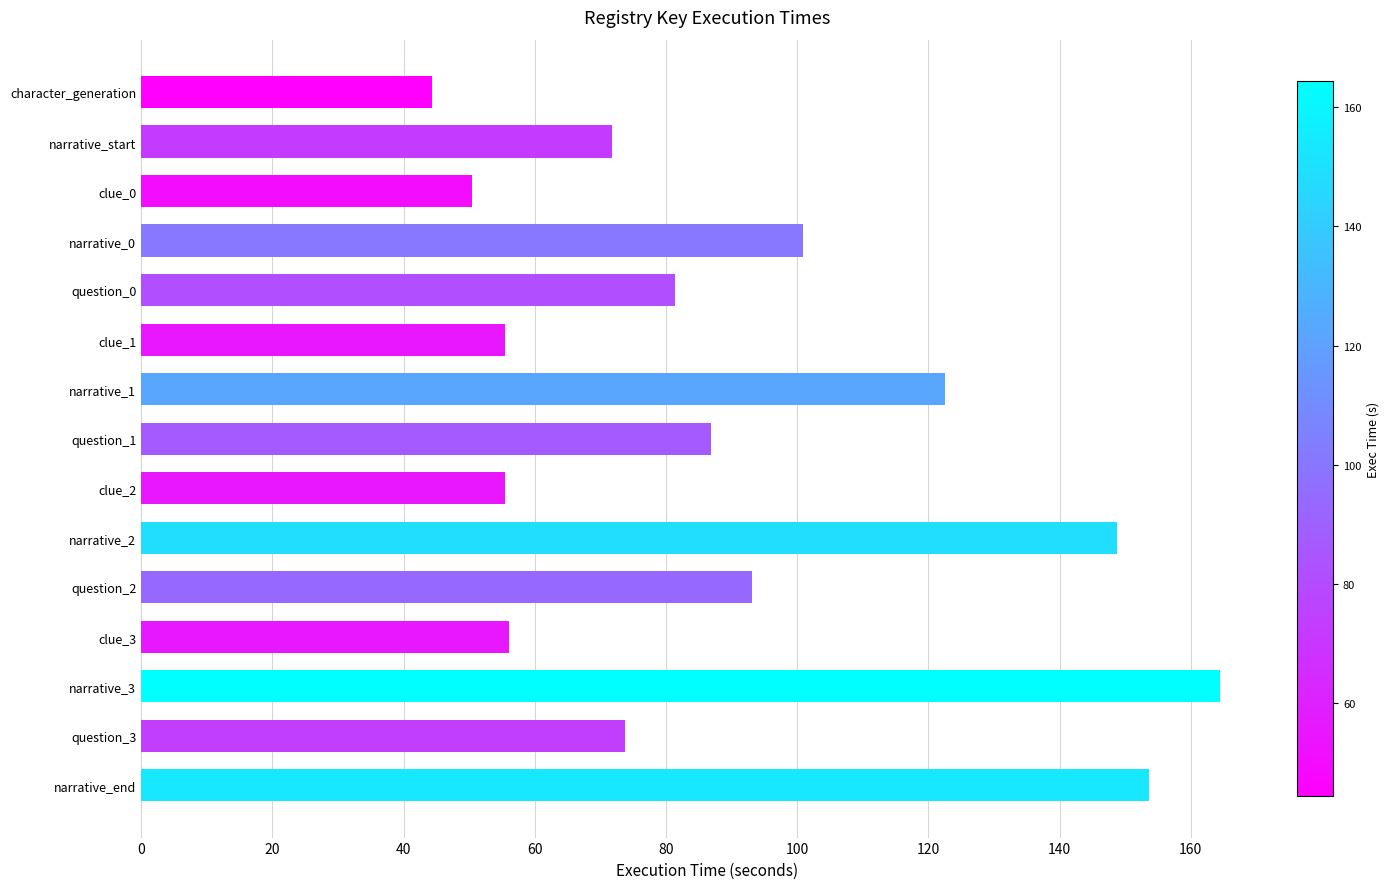

What is the difference between the second highest and minimum values?

109.2